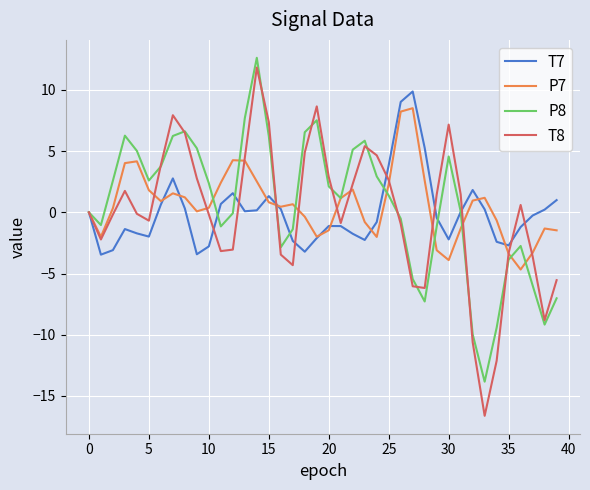

Which series has the largest range (max minus min)?

T8